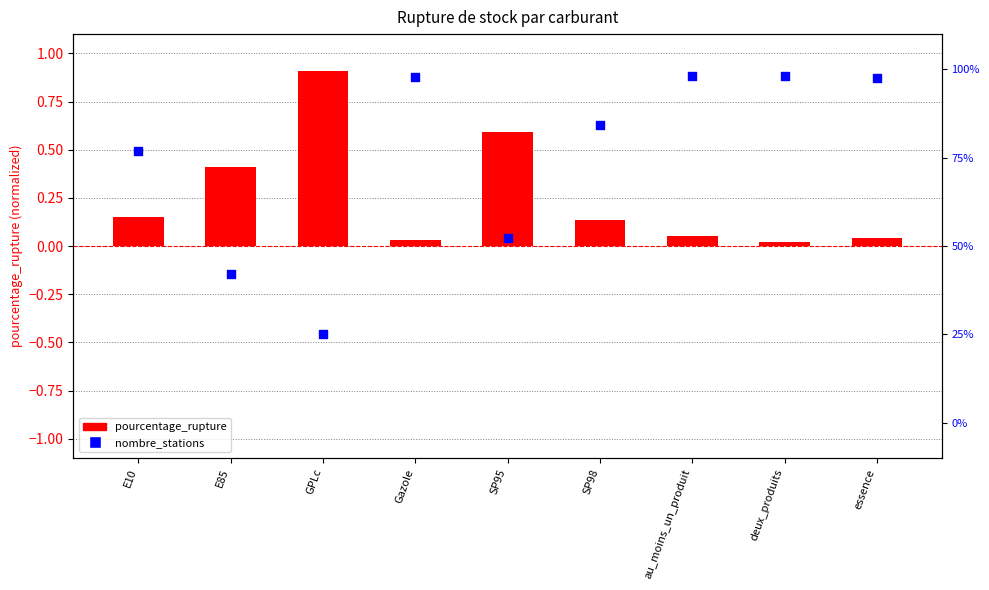

Which series has the largest total across all categories?

nombre_stations